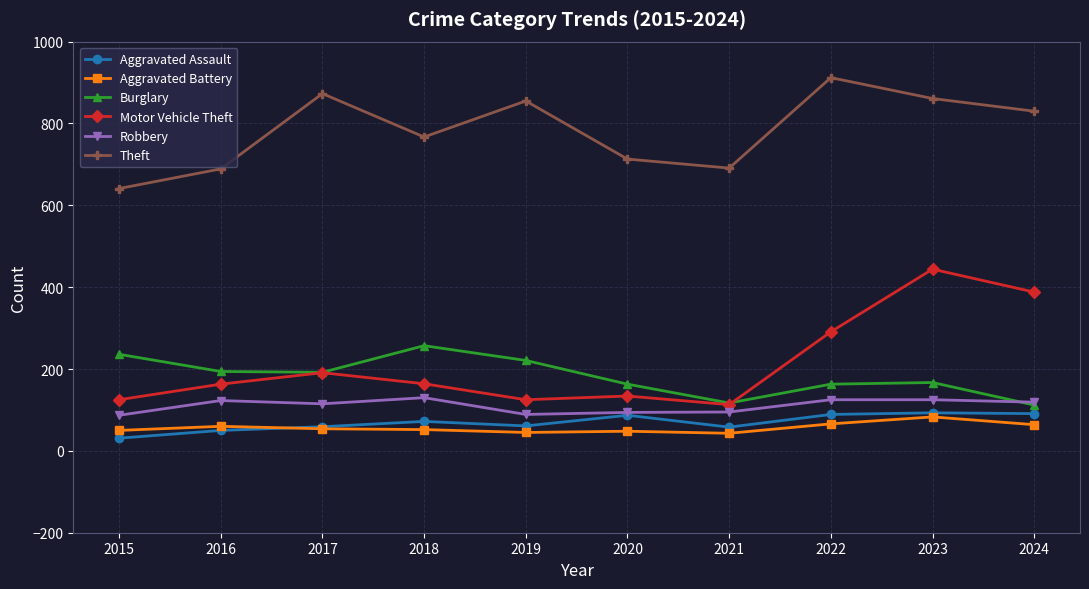

What is the value of the Motor Vehicle Theft point at the 3rd from the left?

191